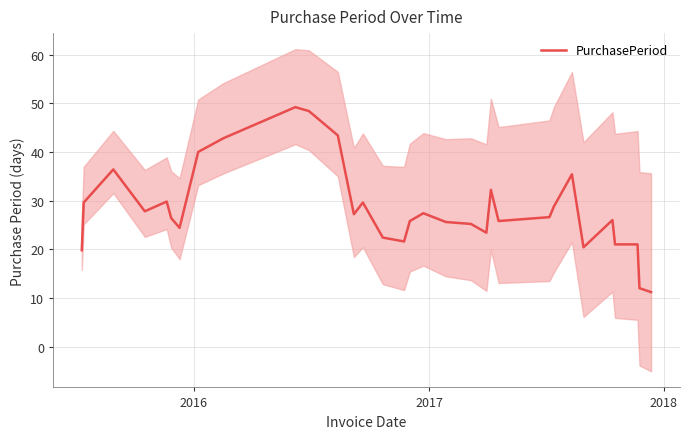

What is the highest value of the PurchasePeriod series?

49.2